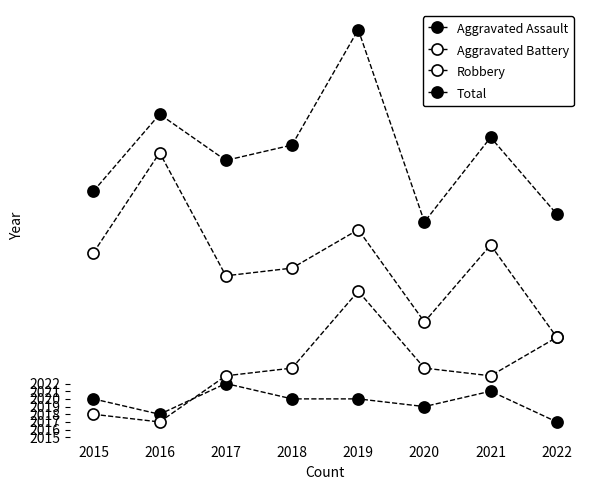

Which series has the largest range (max minus min)?

Total